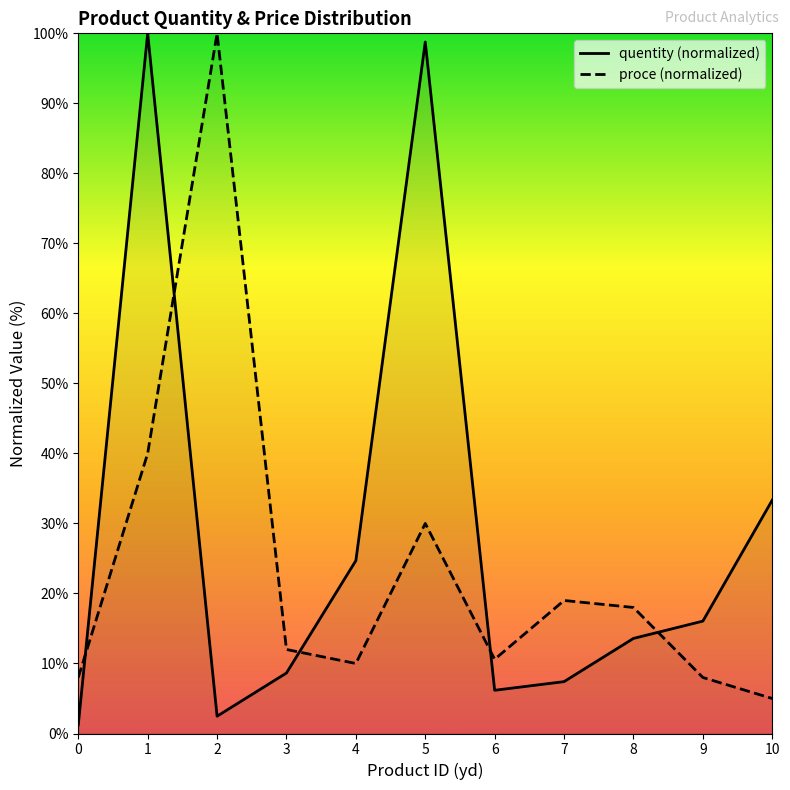

Is it true that proce (normalized) equals 8.0 at 0?

True